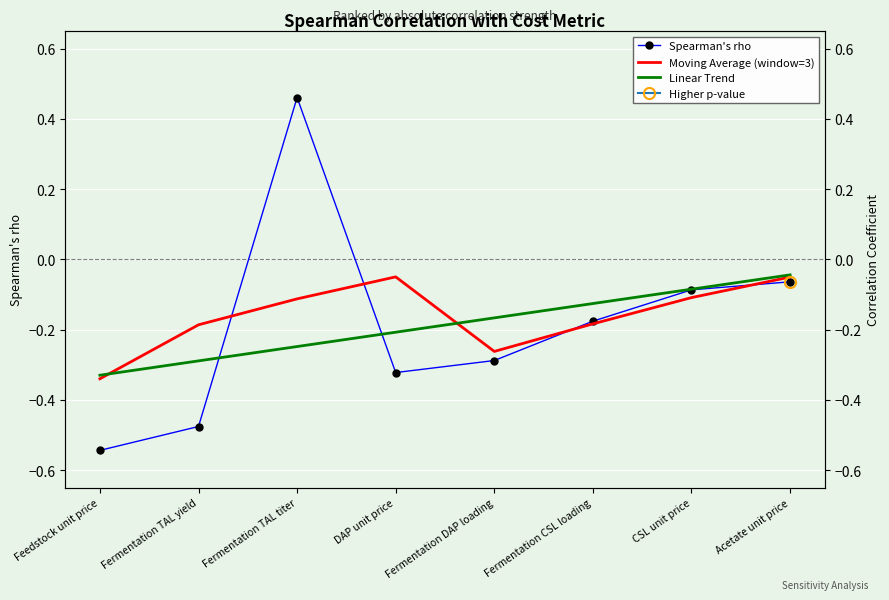

How many data points does each series have?

8